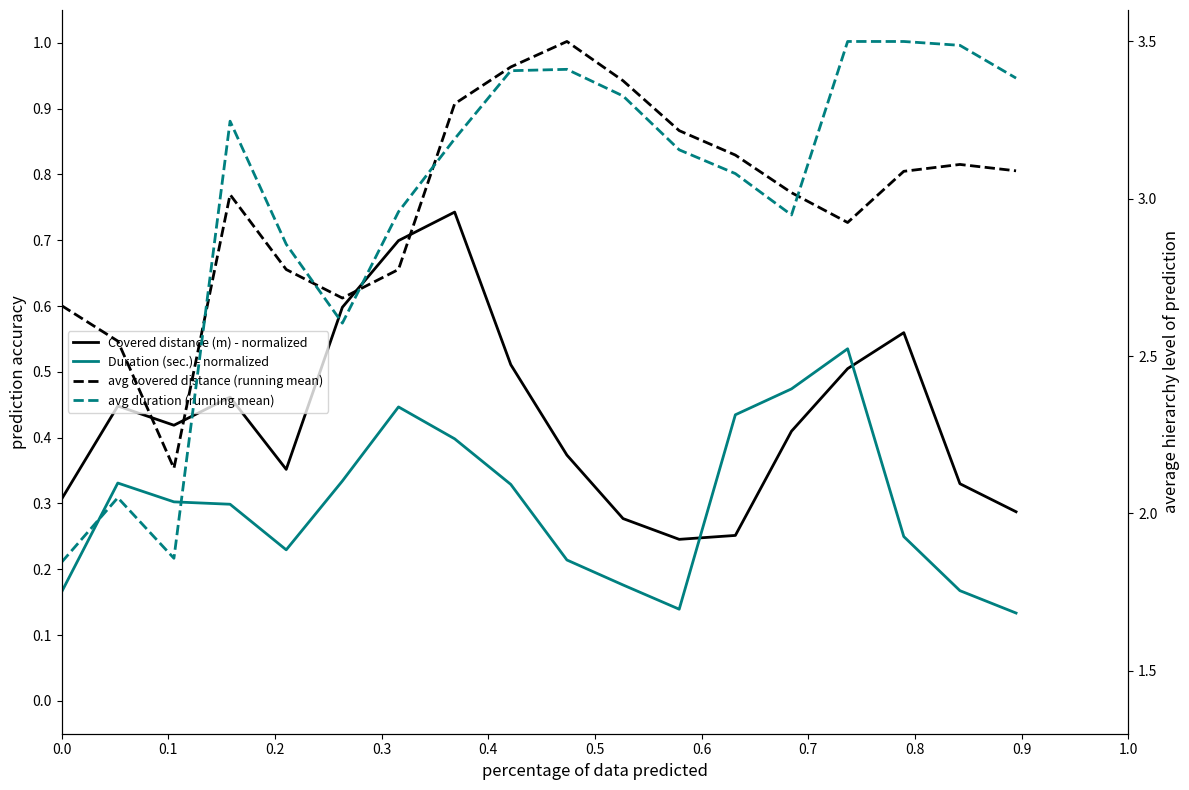

Which series changed the most between 0.0 and 0.5?

avg duration (running mean)